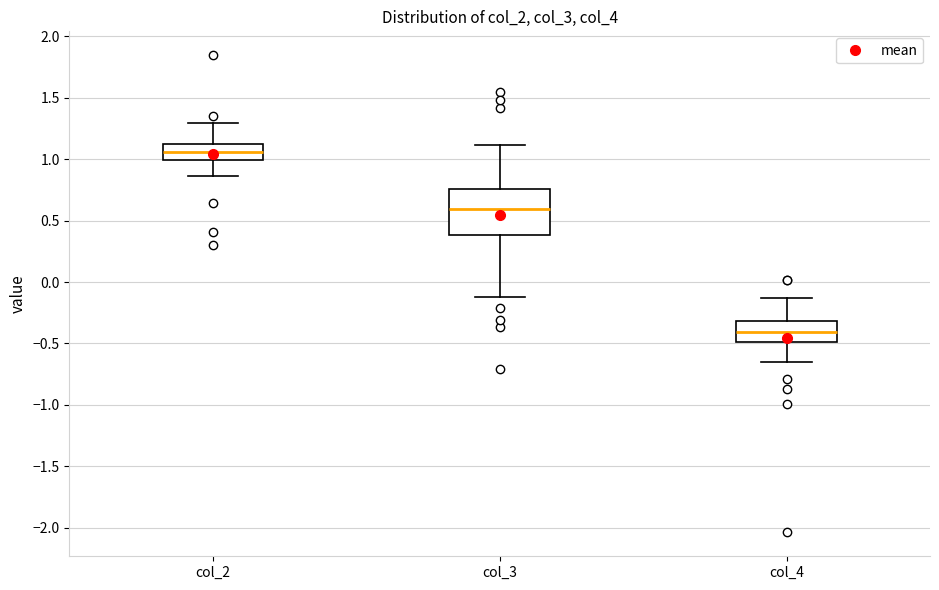

Where is the lower edge of the box for col_2 on the y-axis? The values are not printed on the chart, so give them approximately, as read against the axis.

1.00